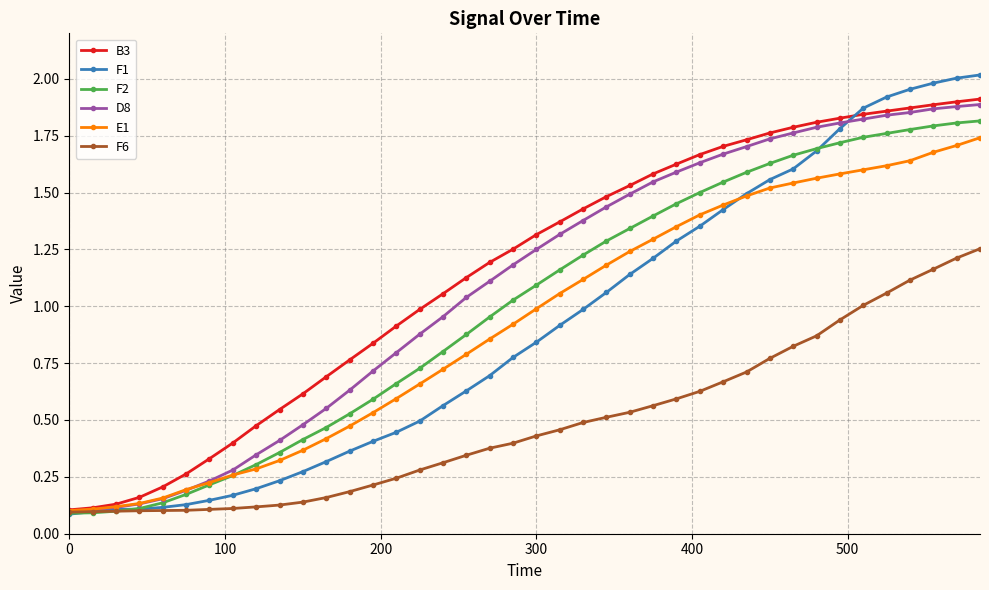

What is the sum of all B3 values?

46.0